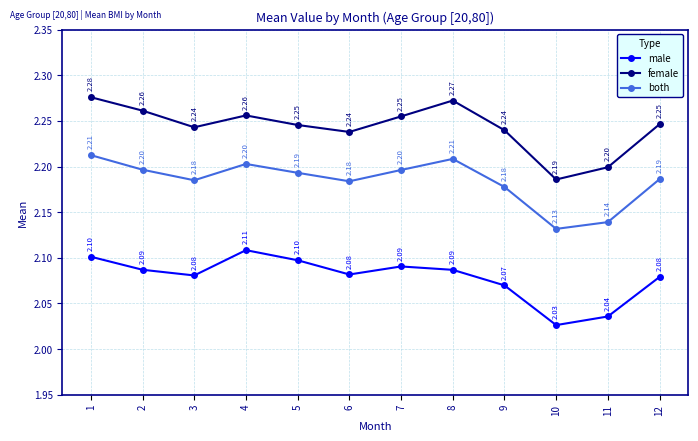

What is the difference between the maximum and second lowest values in the both series?

0.1